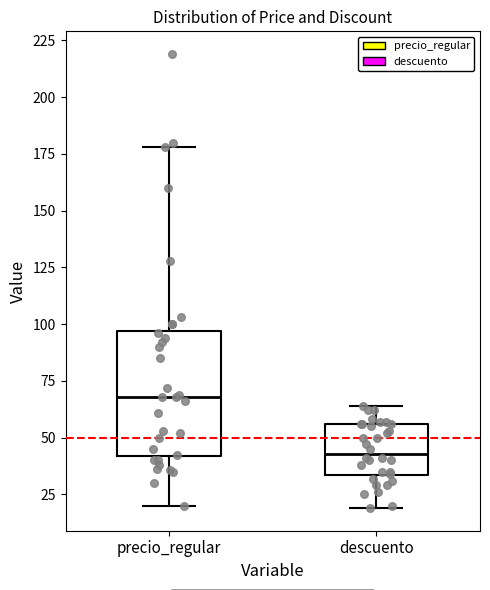

Which box's median line is the lowest?

descuento